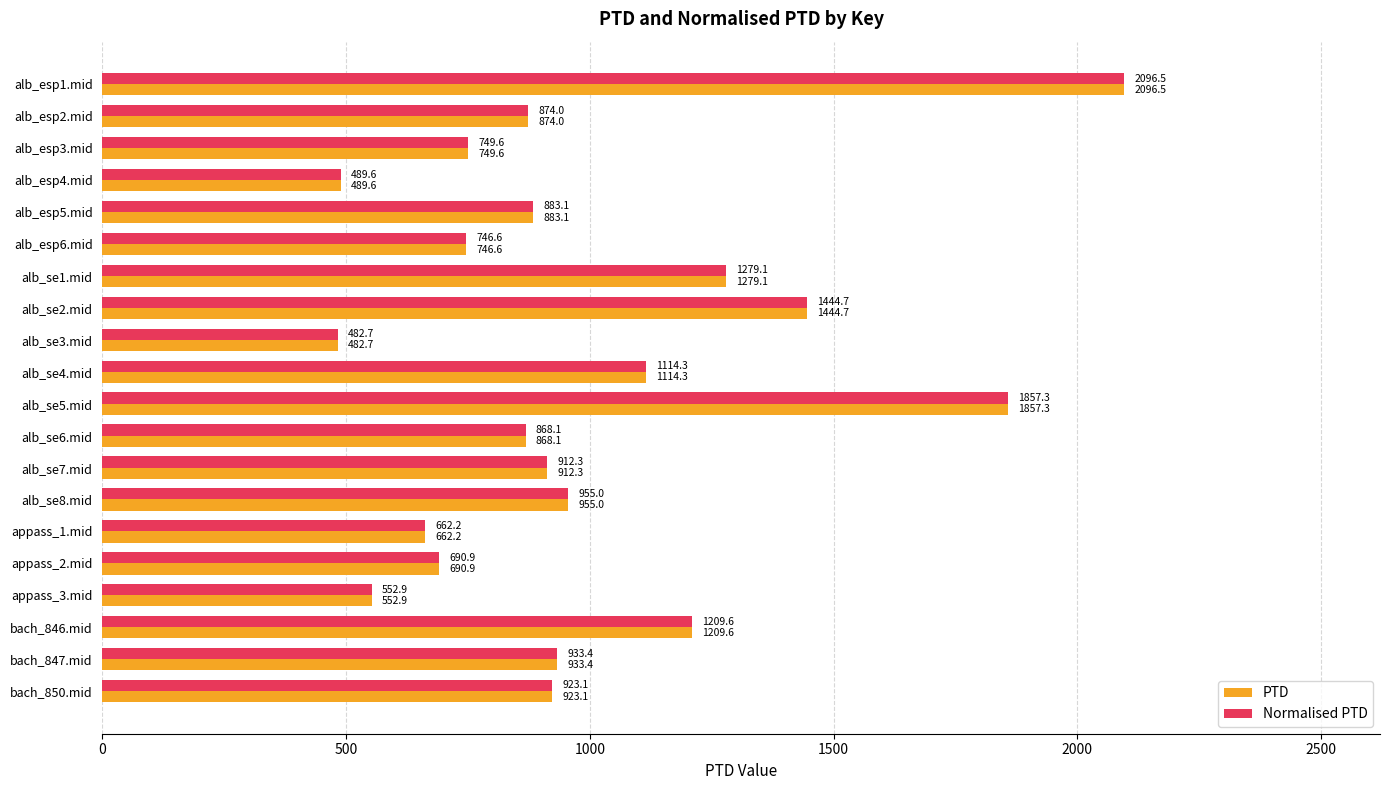

At which category is the sum across all series the highest?

alb_esp1.mid